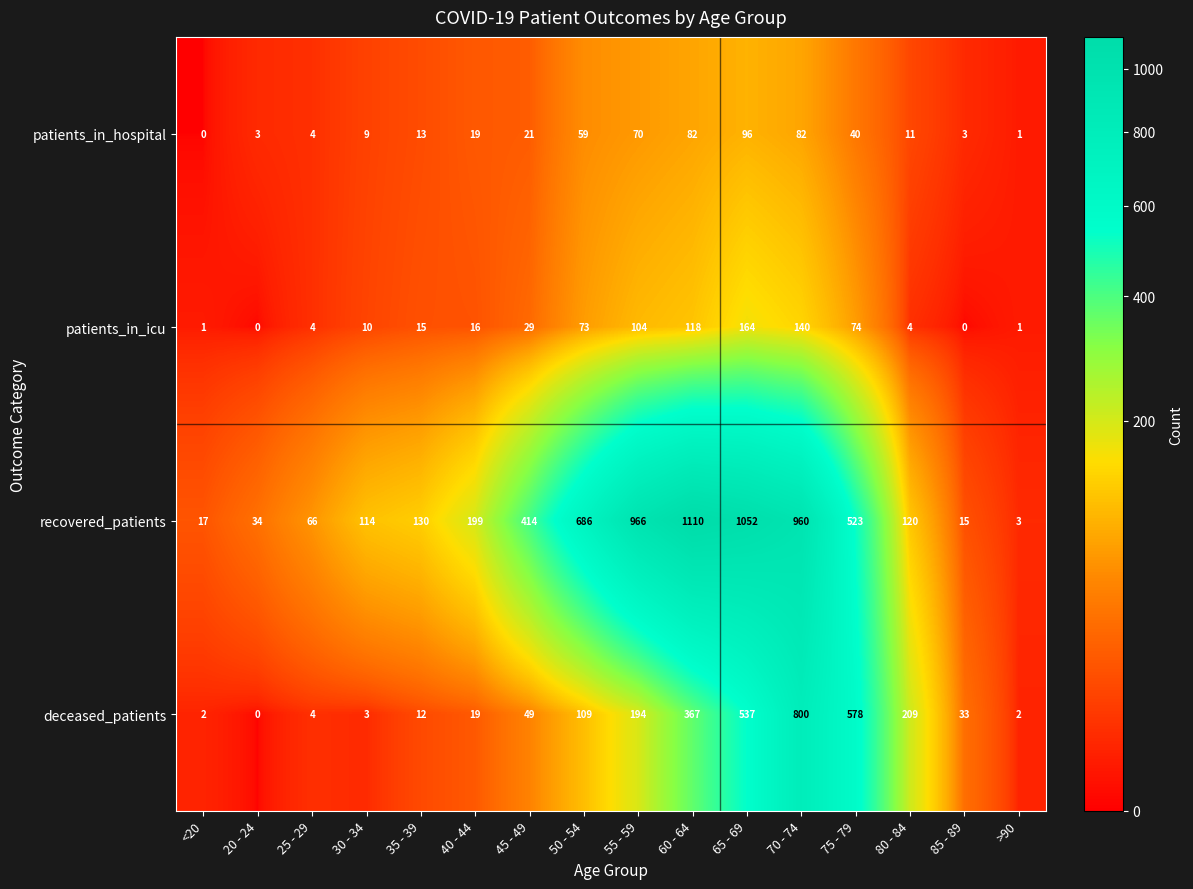

The recovered_patients series shows 592 at 55 - 59. True or false?

False